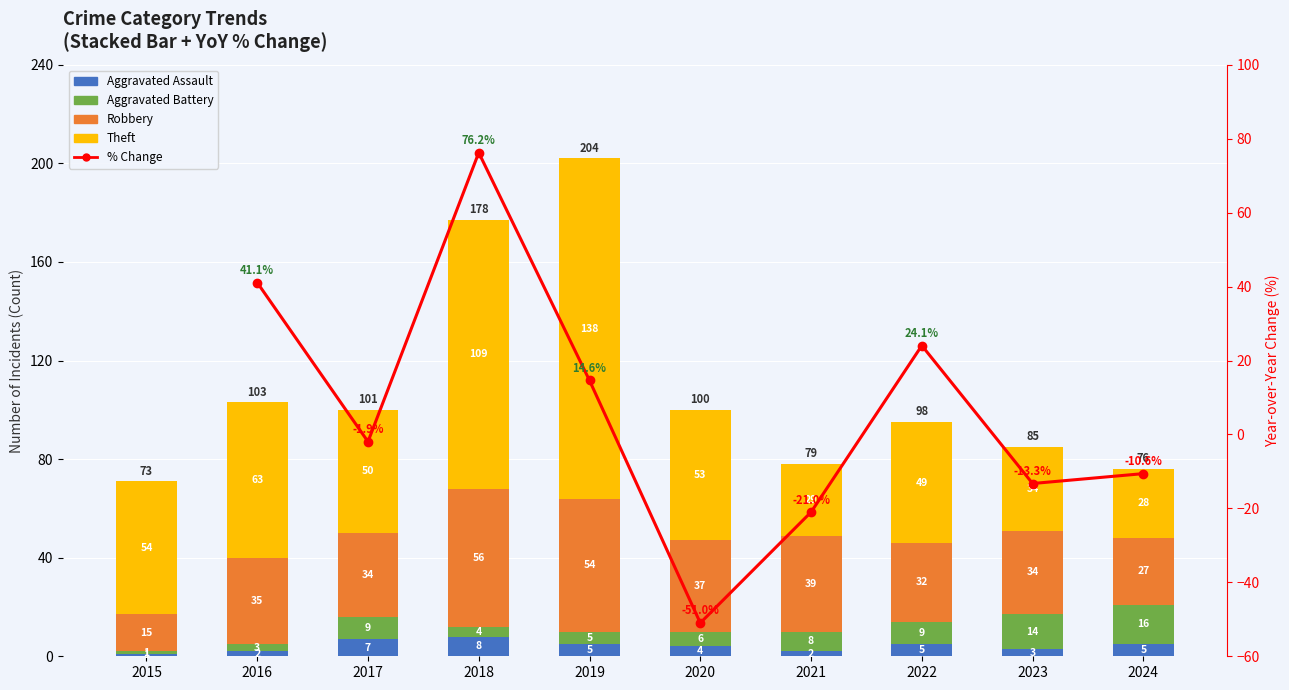

Which has a higher value, 2020 or 2023?

2020